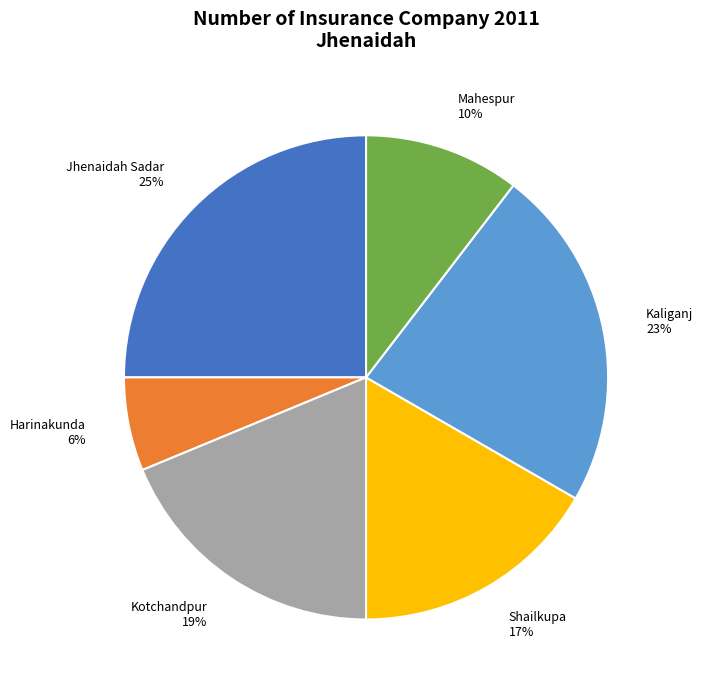

To the nearest percent, what is the combined percentage of Shailkupa and Mahespur?

27%